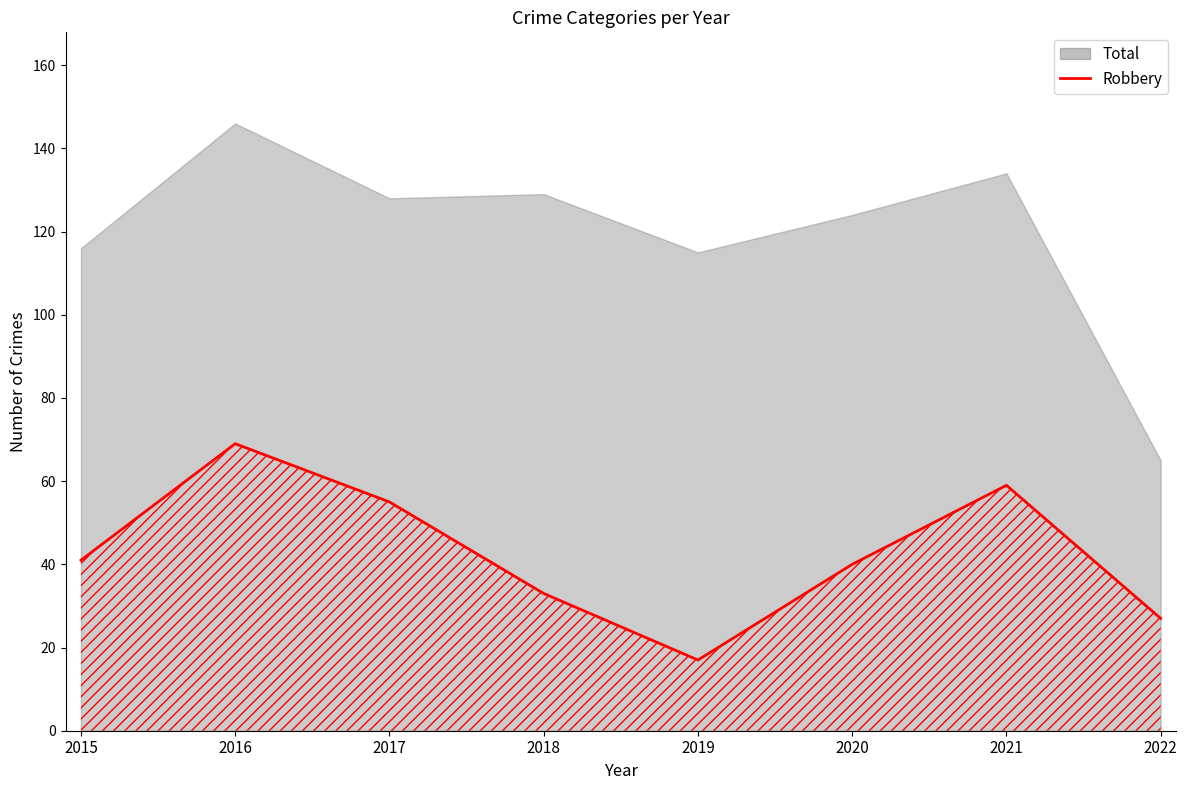

The chart shows a value of 59 at 2021. True or false?

True